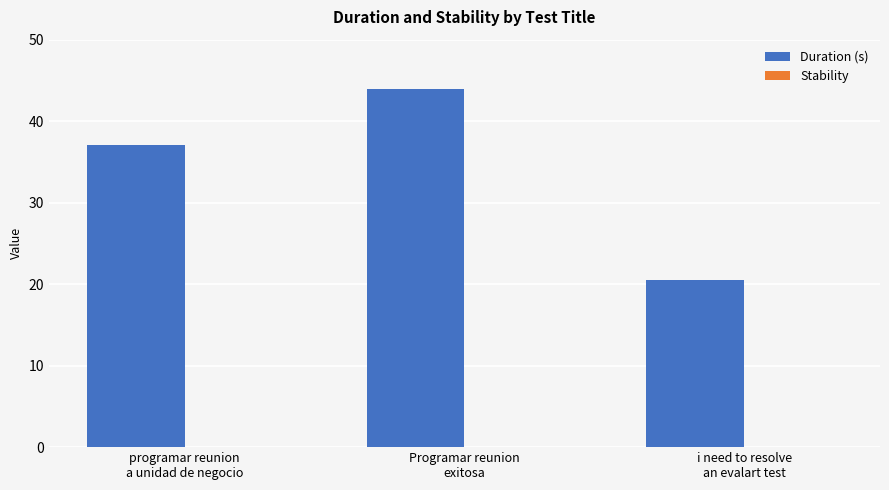

Reading left to right, extract all data points from this chart.

37.1	44.0	20.5